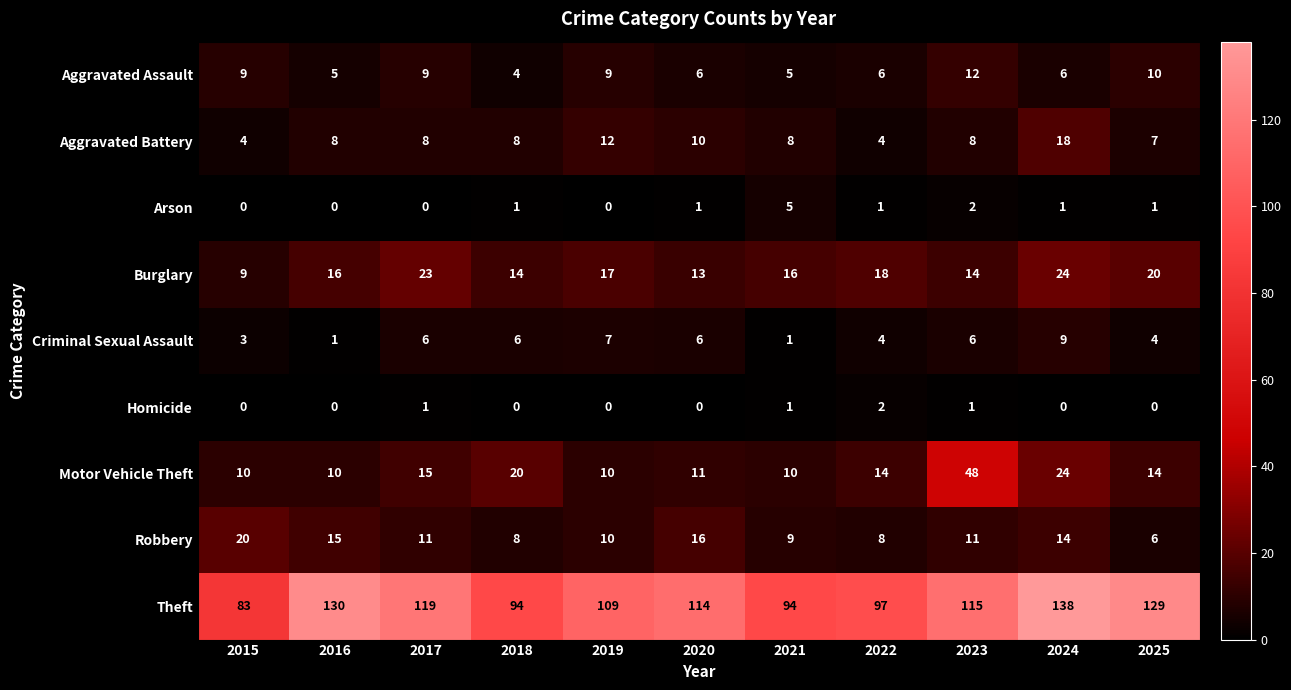

Is it true that Theft equals 146 at 2018?

False